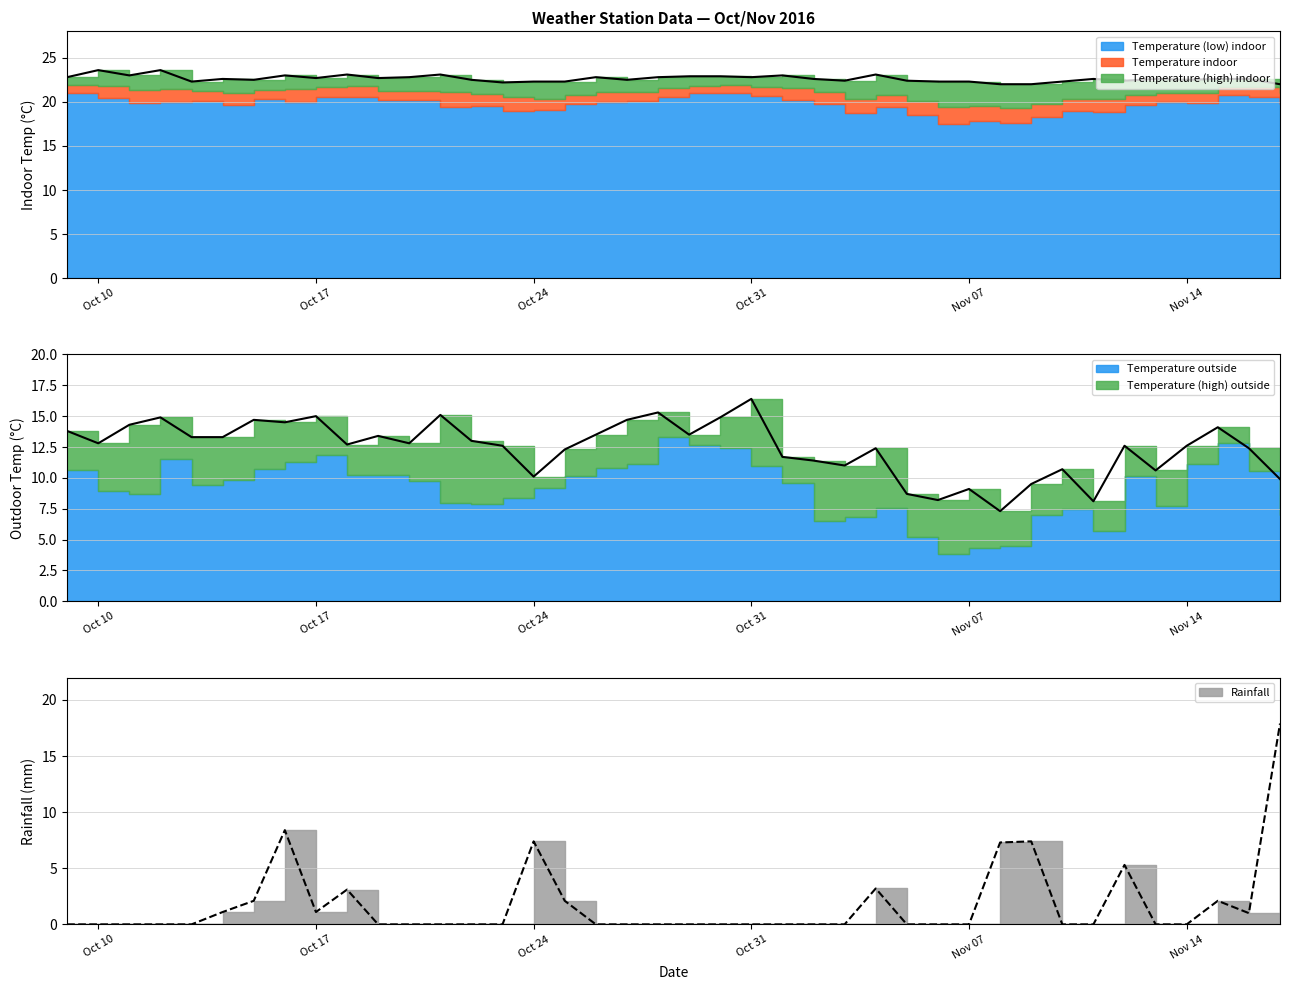

What is the difference between the Rainfall values at 2016-11-08 and 2016-11-09?

0.1